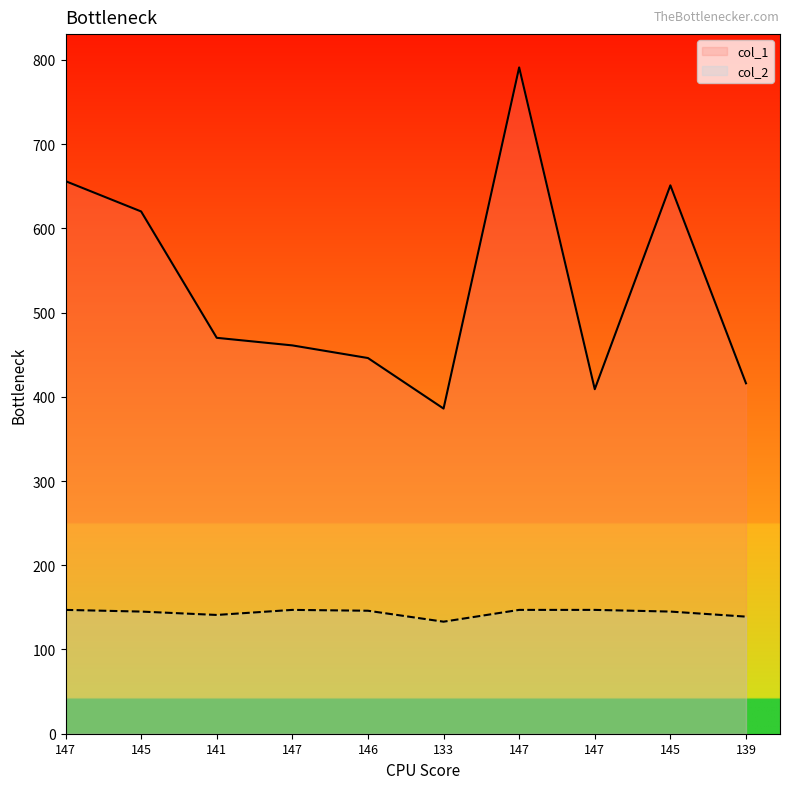

Between 147 and 139, which series saw the biggest shift?

col_2